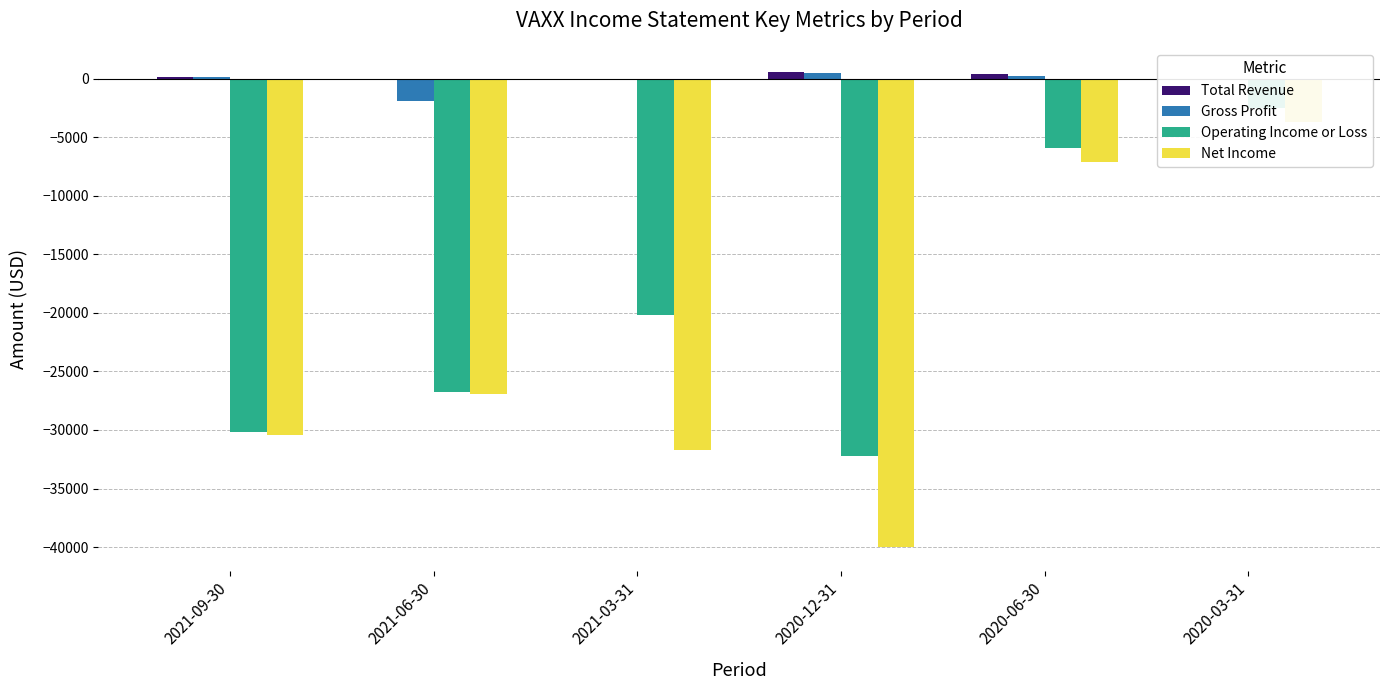

How many bars are there in total?

24